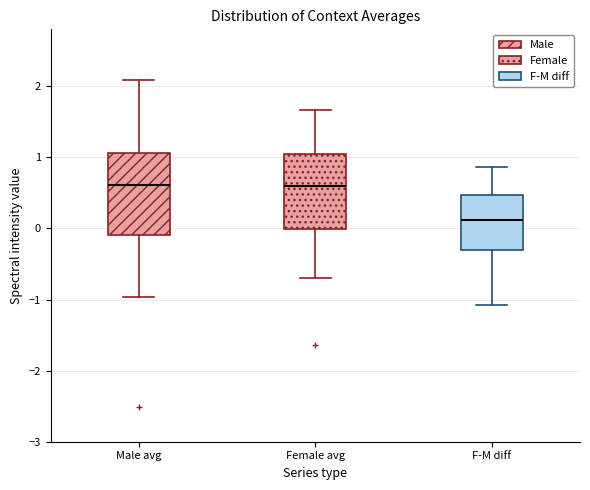

Reading left to right, read every box against the y-axis: the position of its median line, the range the box covers, and the ends of its whiskers. The values are not printed on the chart, so give them approximately, as read against the axis.

Male avg: median 0.6, box -0.1 to 1.1, whiskers -1.0 to 2.1
Female avg: median 0.6, box 0.0 to 1.0, whiskers -0.7 to 1.7
F-M diff: median 0.1, box -0.3 to 0.5, whiskers -1.1 to 0.9